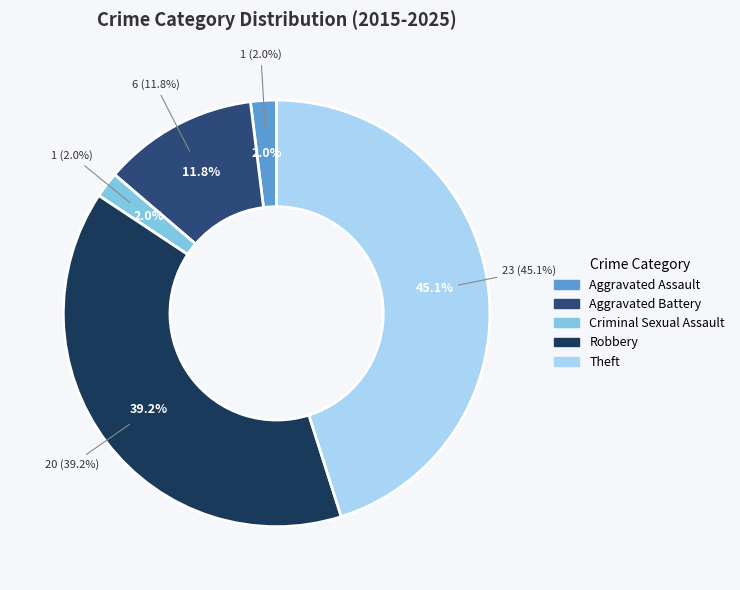

The Aggravated Battery slice represents 1% of the pie. True or false?

False